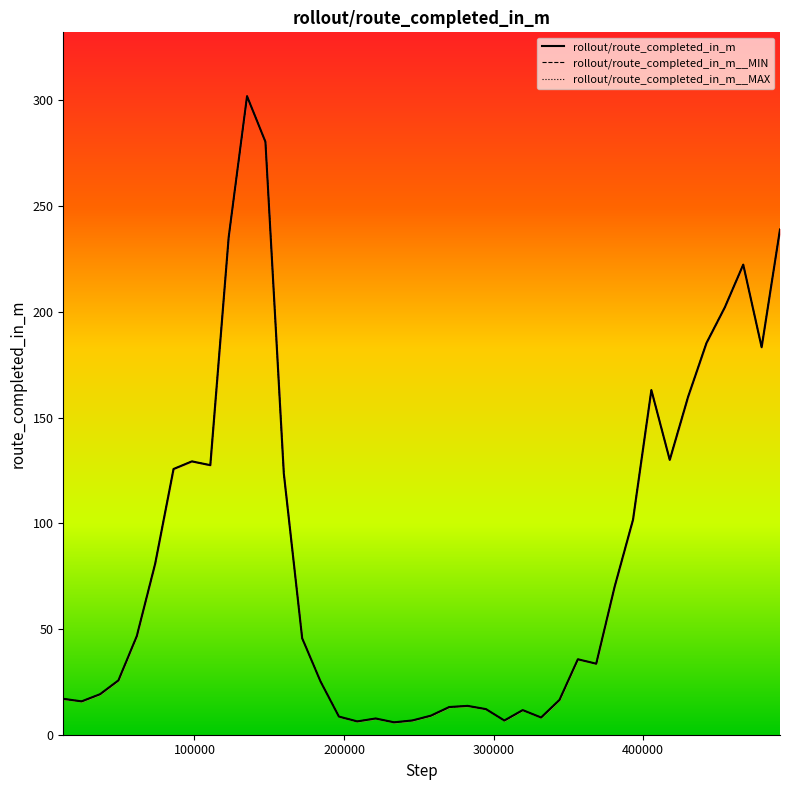

How many data points in rollout/route_completed_in_m__MAX are above 45?

20